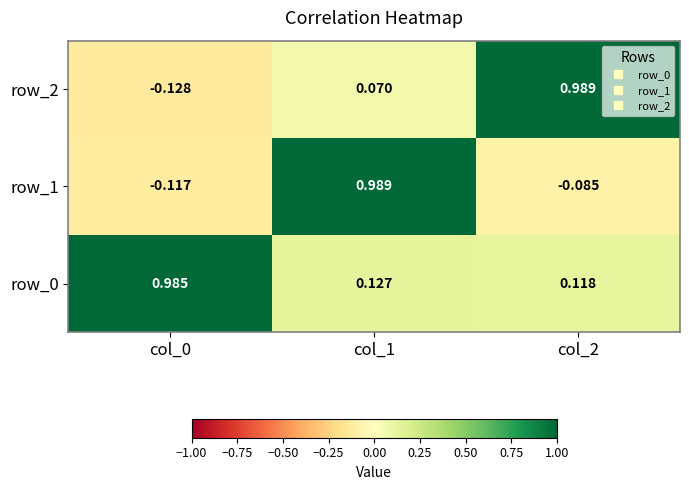

Rank the series by their maximum value, from highest to lowest.

row_1, row_2, row_0